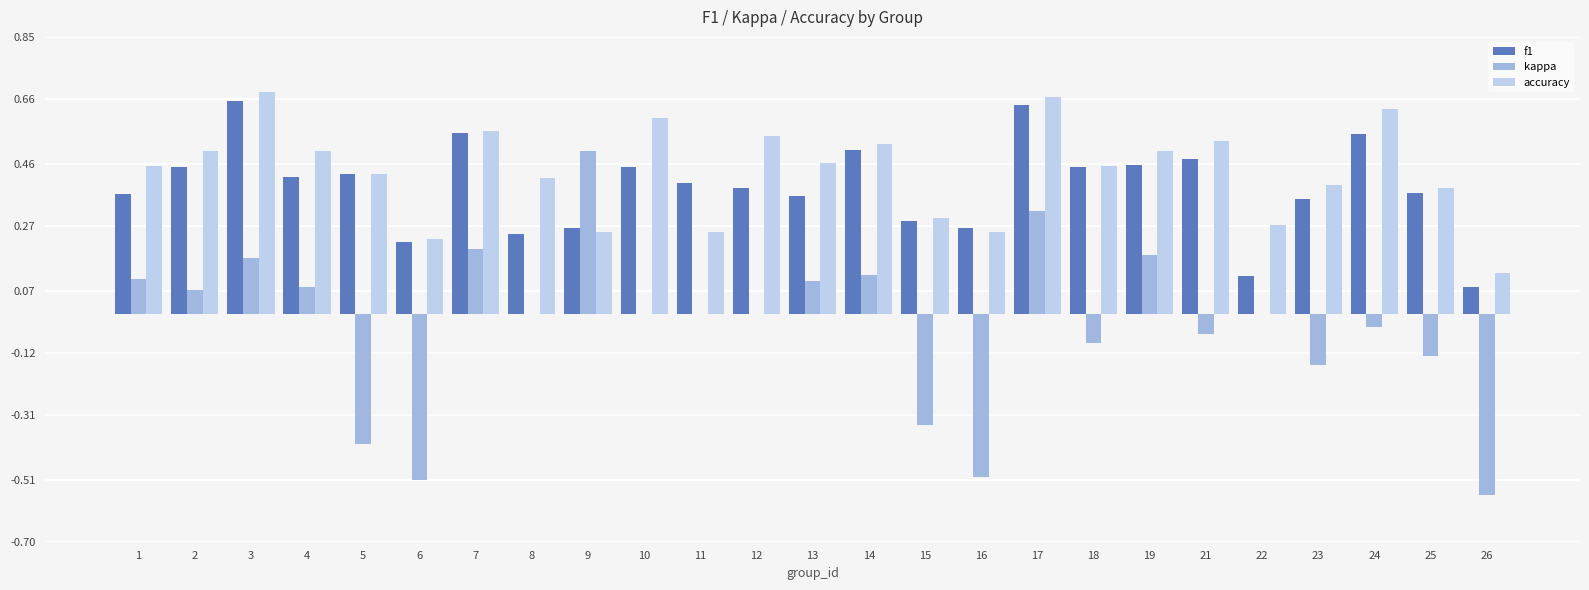

List the series in order of their peak value, highest first.

accuracy, f1, kappa